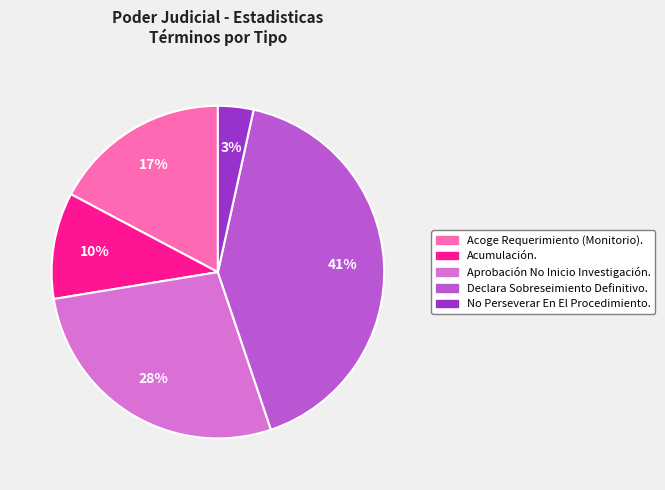

To the nearest percent, what portion does No Perseverar En El Procedimiento. represent?

3%